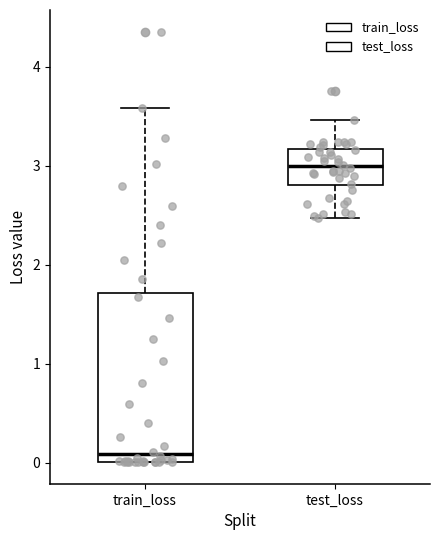

Which box's median line is the highest?

test_loss